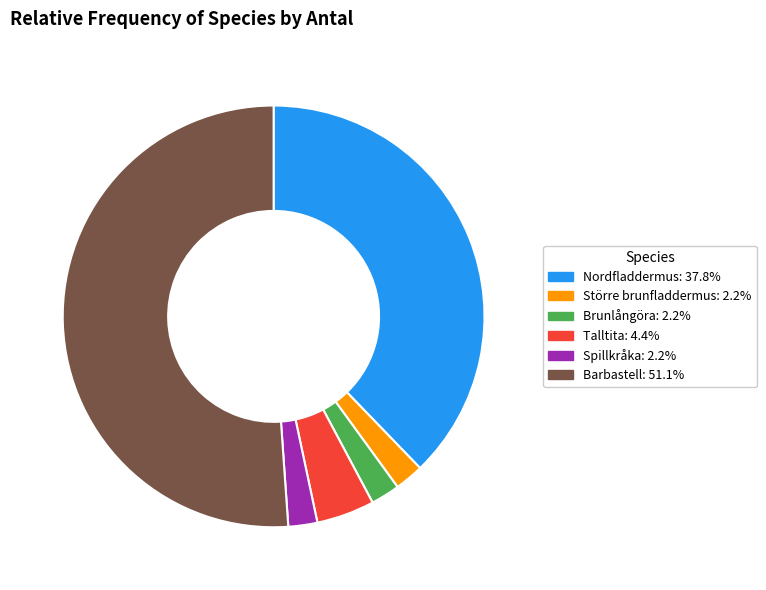

Which category has the biggest portion of the pie?

Barbastell